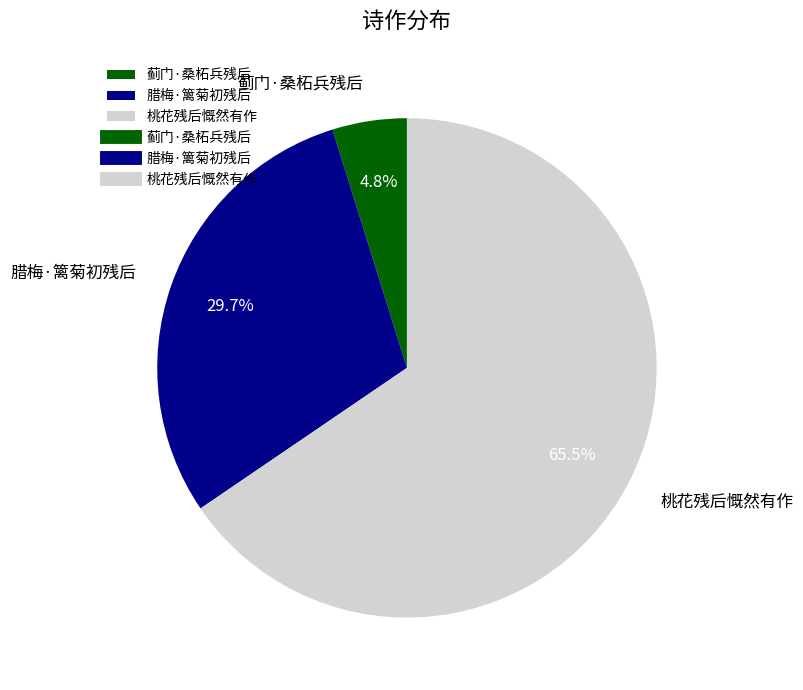

What percentage do 腊梅·篱菊初残后 and 蓟门·桑柘兵残后 together represent?

34.5%